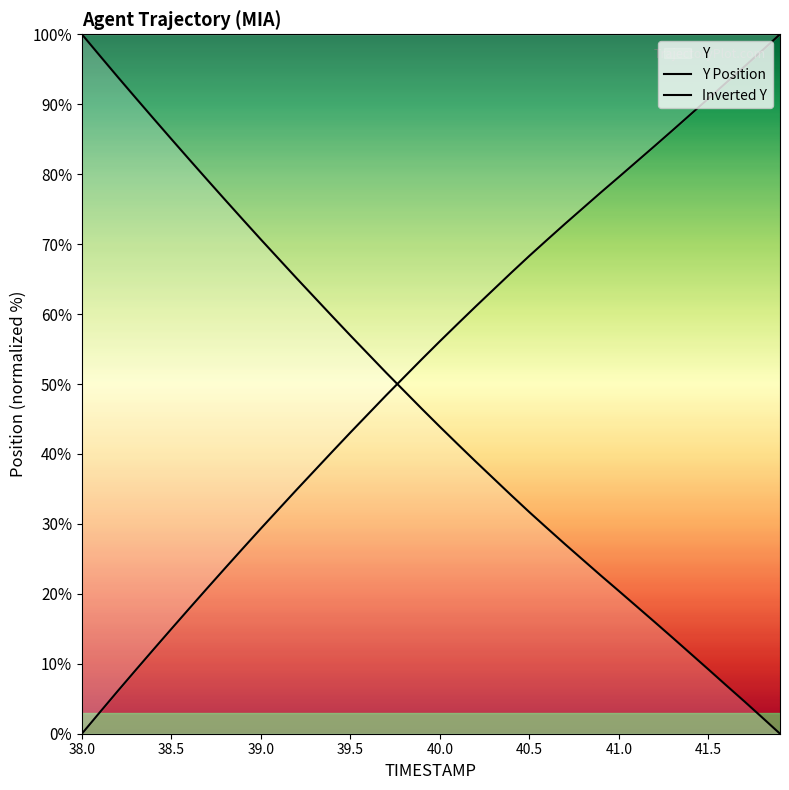

What is the difference between the maximum and minimum values in the Inverted Y series?

100.0